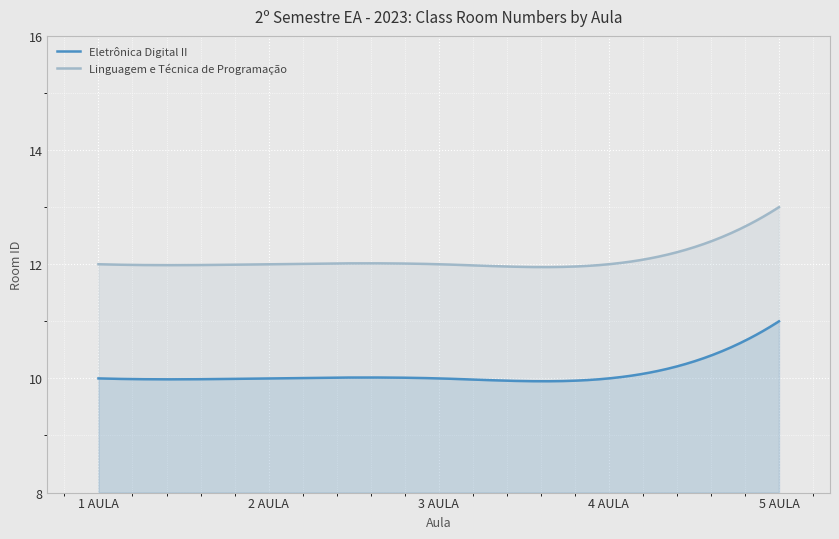

Is it true that Eletrônica Digital II equals 7 at 2 AULA?

False